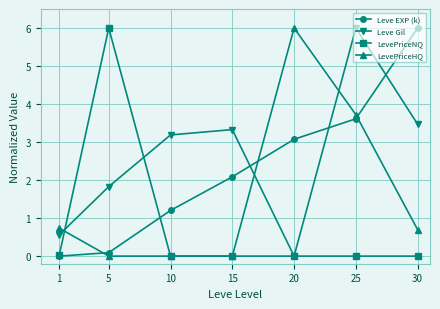

Between 10 and 25, which series saw the biggest shift?

LevePriceHQ